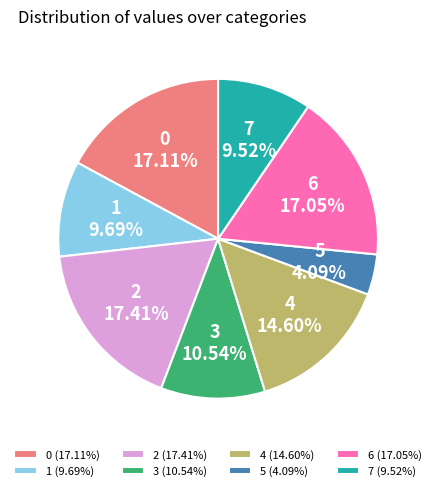

Count the number of slices in the pie.

8